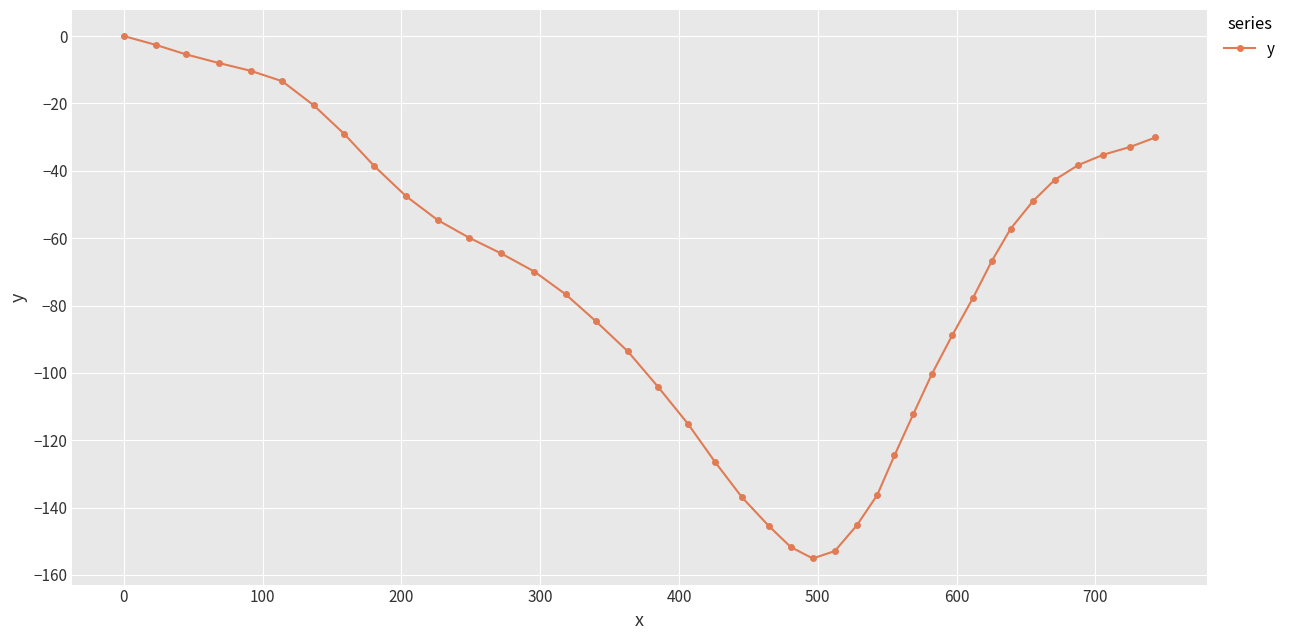

What is the value of the 19th point from the left?

-115.1